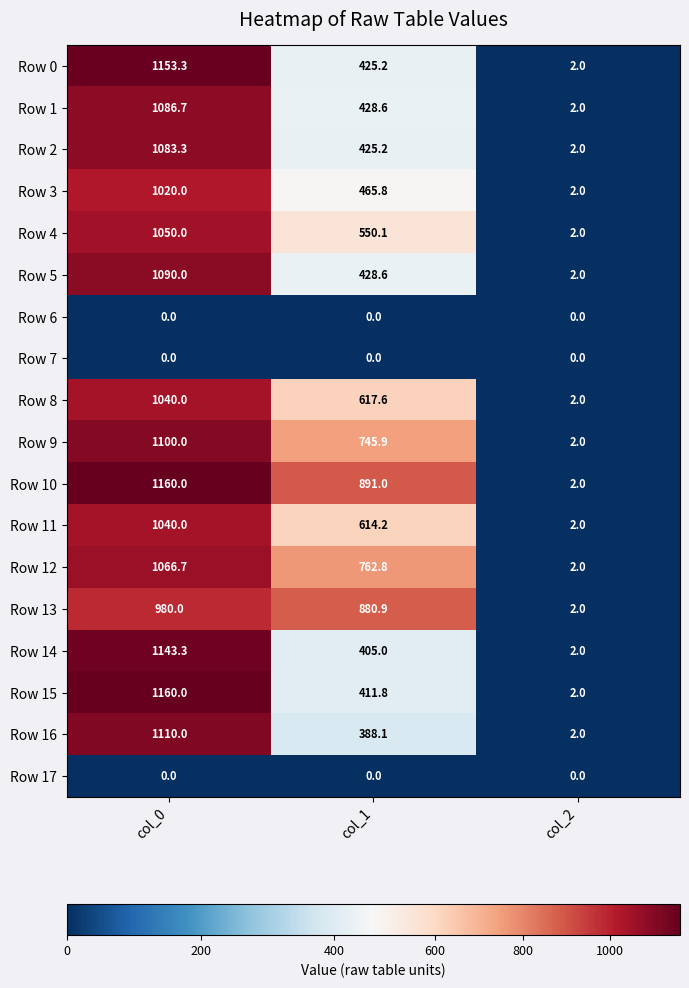

True or false: Row 16 has a value of 3.0 at col_2.

False